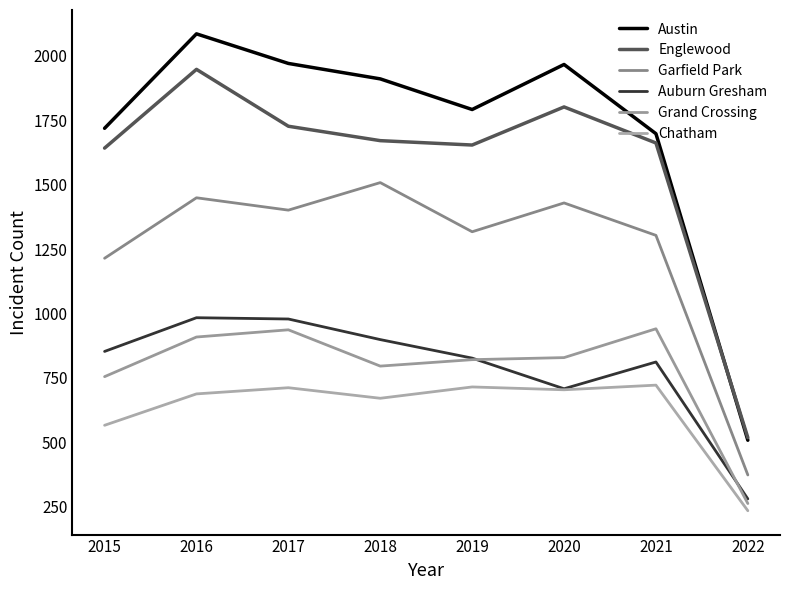

True or false: Austin and Chatham intersect in this chart.

False